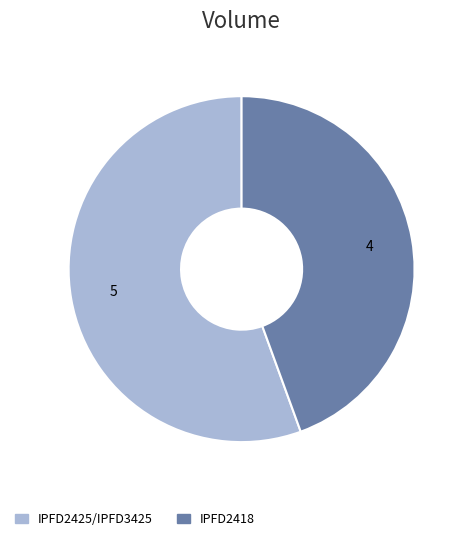

Does IPFD2425/IPFD3425 represent more than half of the total?

Yes